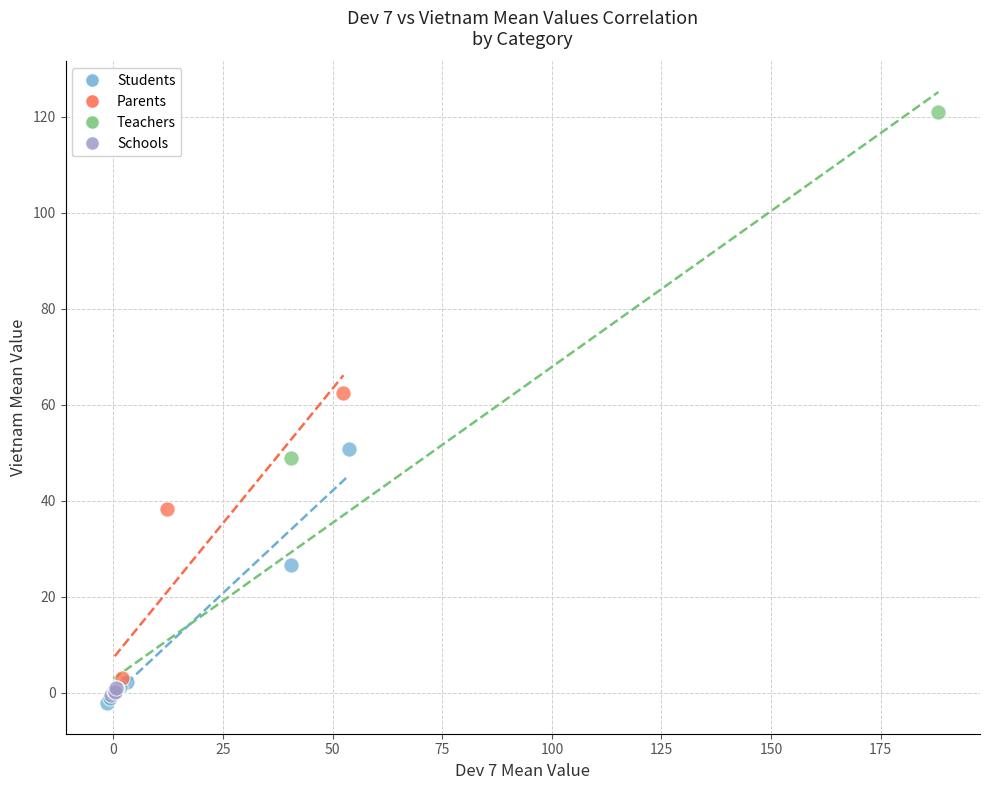

What are all the series names shown in the legend?

Students, Parents, Teachers, Schools